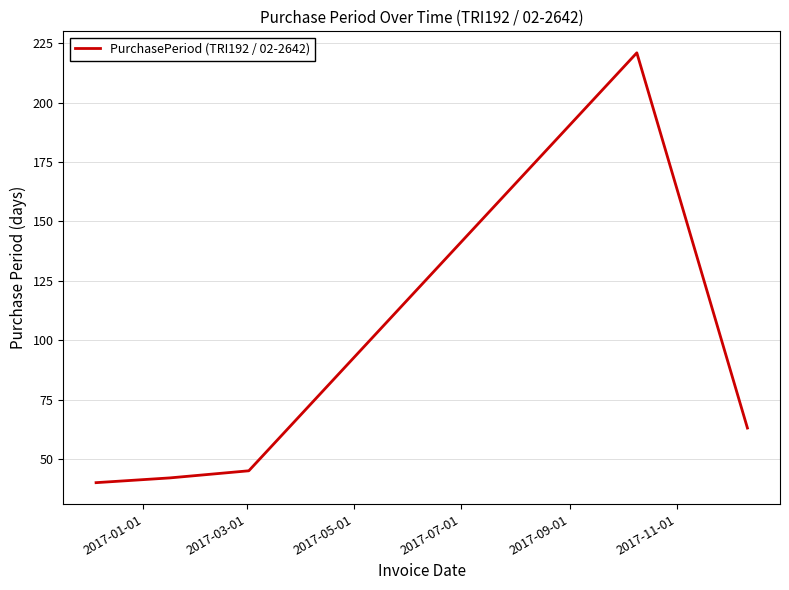

True or false: there are more than 0 points higher than both neighbors.

True